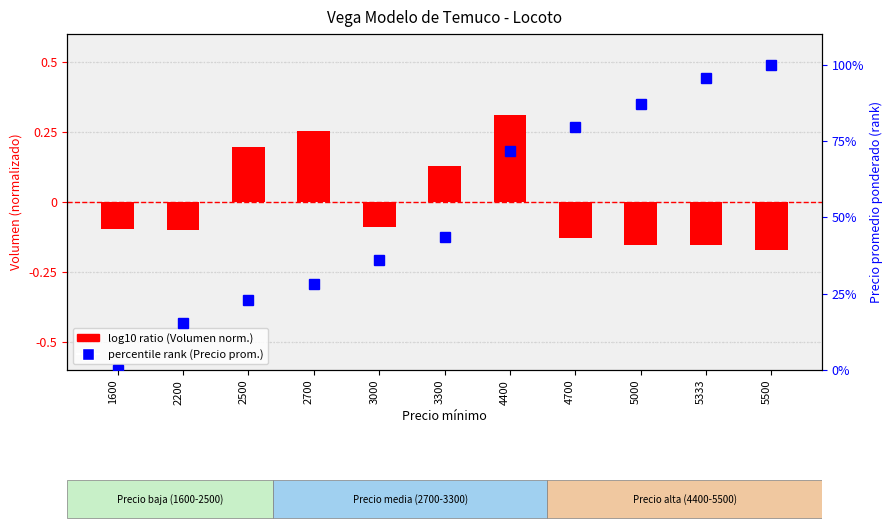

Rank the series by their average value, from lowest to highest.

log10 ratio (Volumen norm.), percentile rank (Precio prom.)